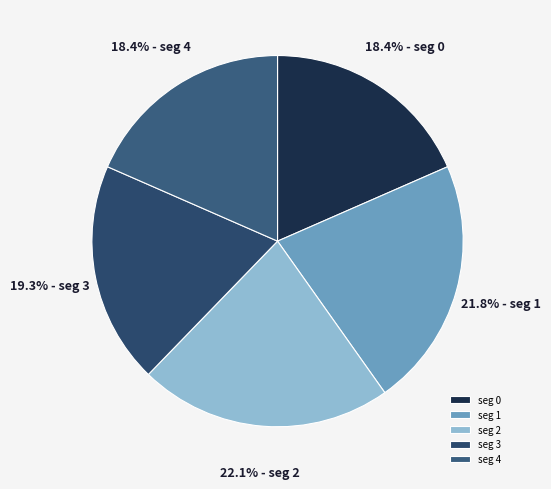

What is the ratio of the value at seg 0 to the value at seg 2?

0.8